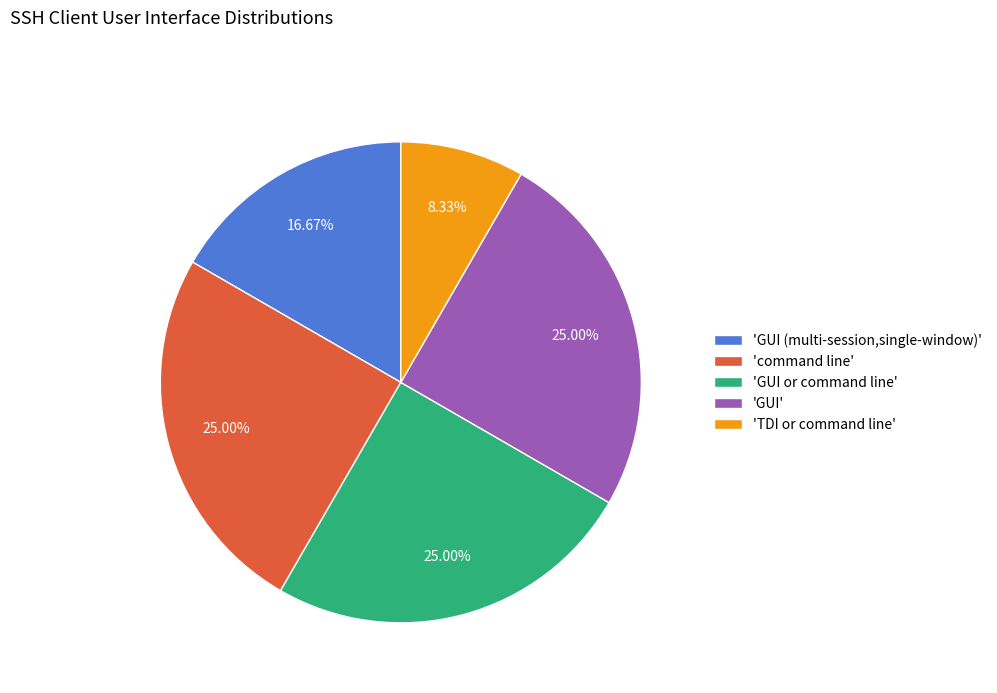

Is there a majority slice in this chart?

No